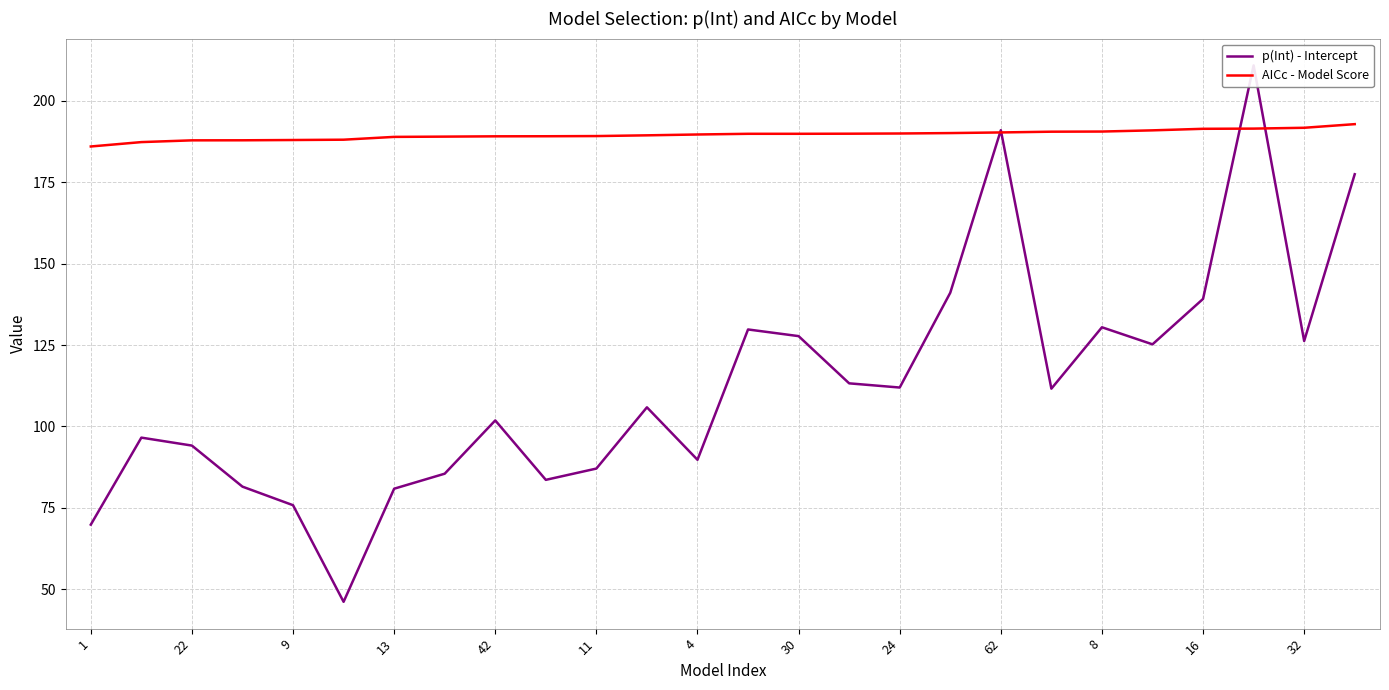

True or false: AICc - Model Score has a value of 189.1 at 42.

True